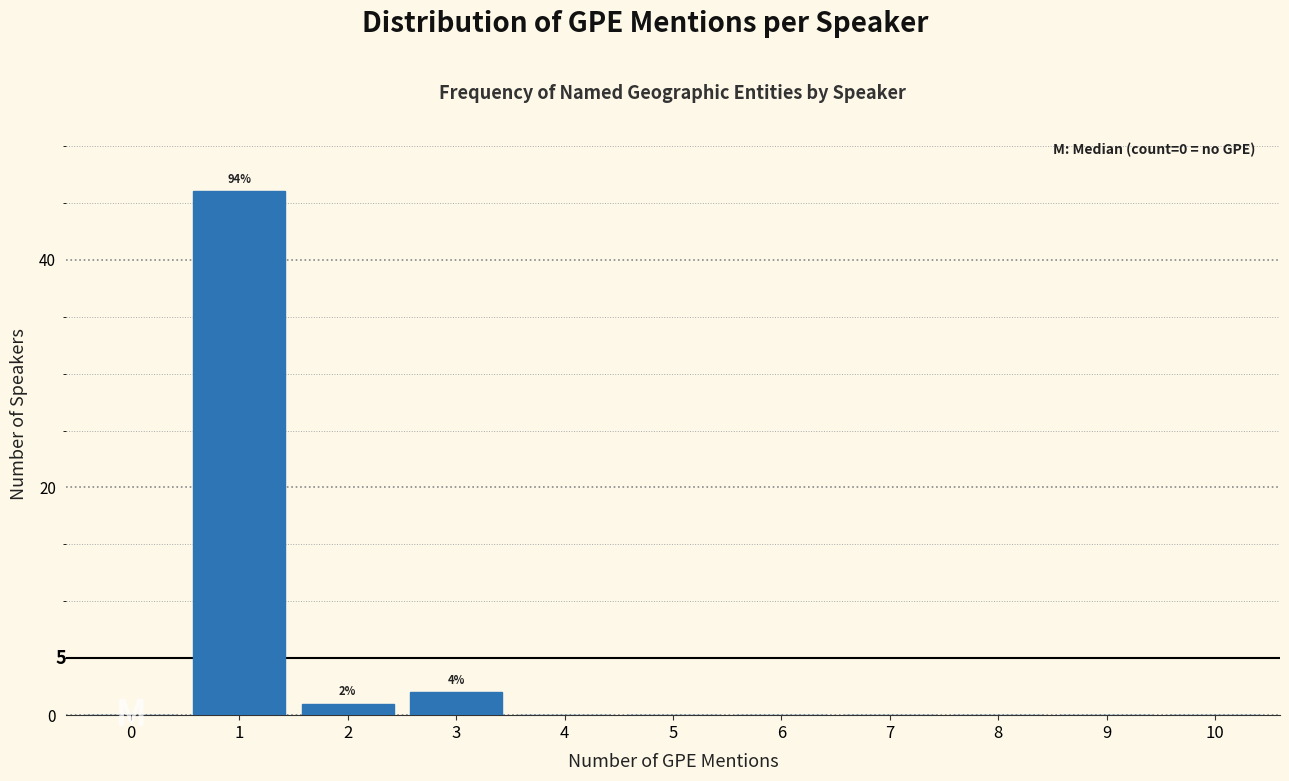

Reading left to right, extract all data points from this chart.

0=0	1=46	2=1	3=2	4=0	5=0	6=0	7=0	8=0	9=0	10=0